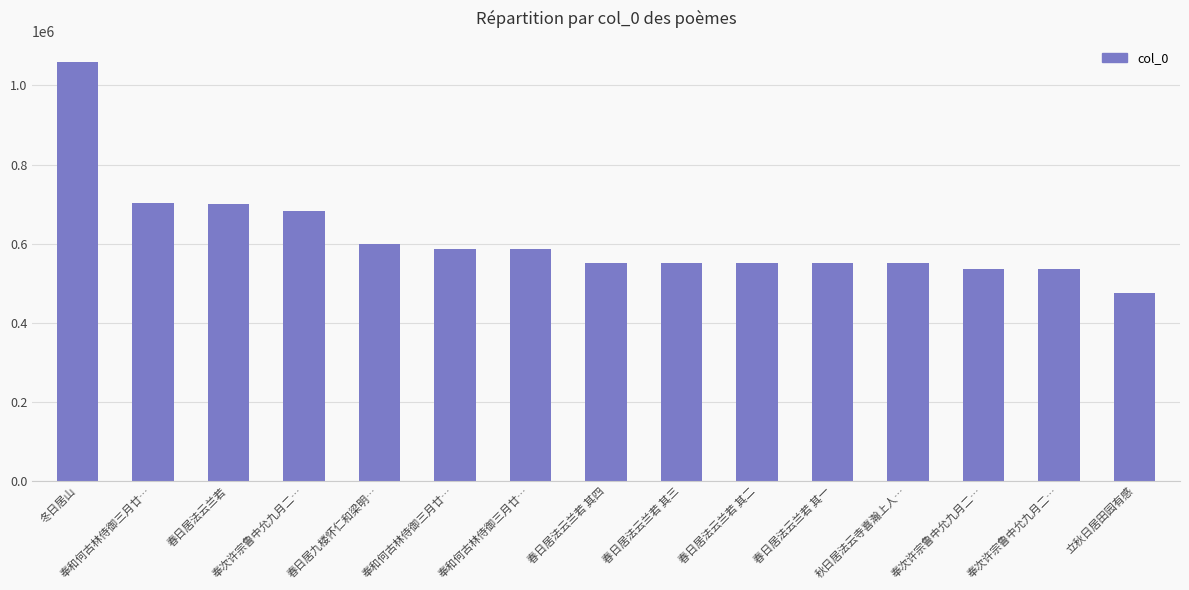

At which label does the data first exceed 551249?

冬日居山